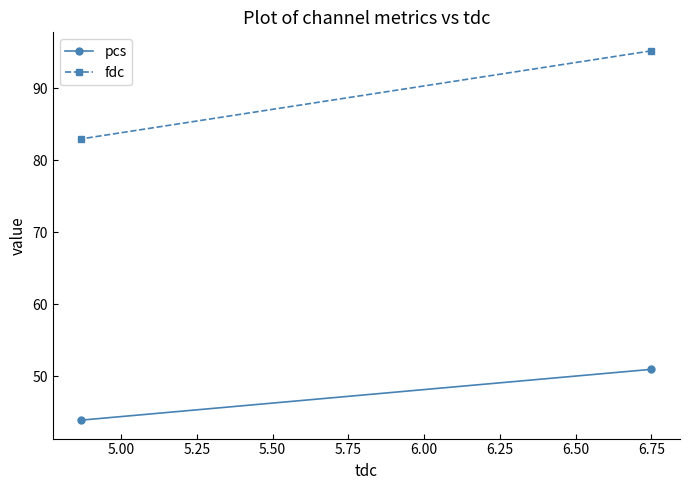

The value of pcs at 4.75 is 16.8. True or false?

False